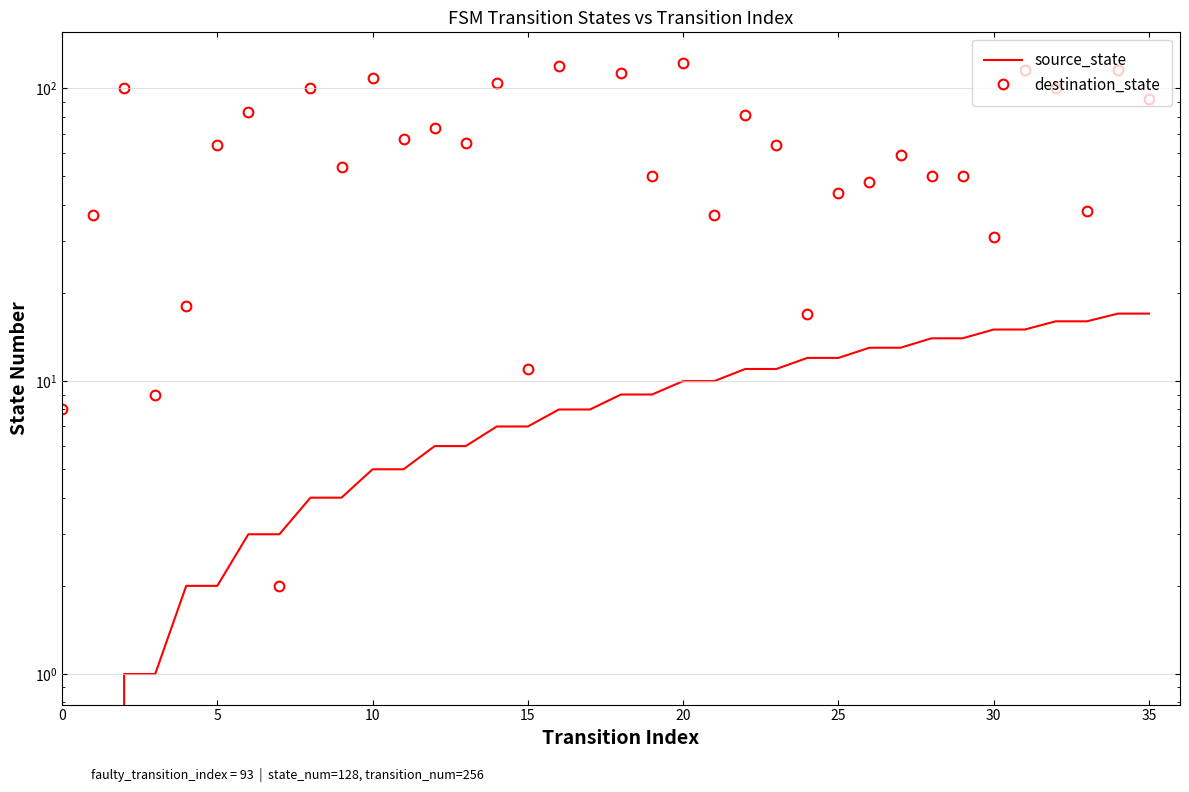

What is the sum of the destination_state values at 22 and 24?

98